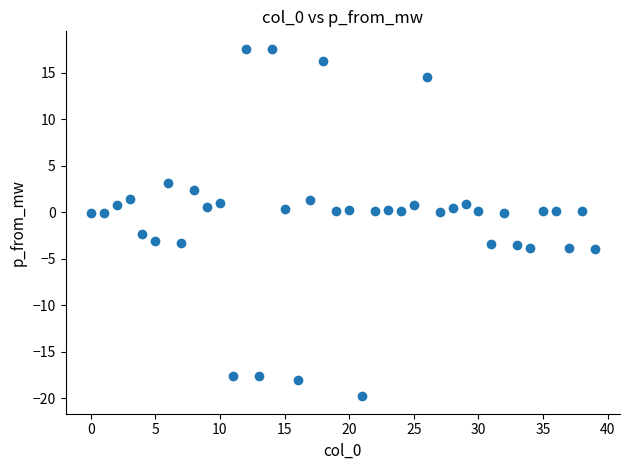

What is the range of Y values (max minus min)?

37.4